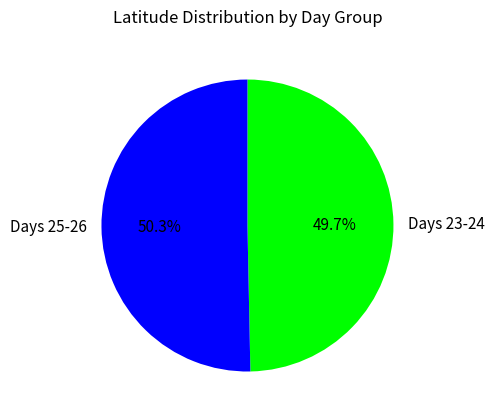

What is the largest slice in the pie chart?

Days 25-26